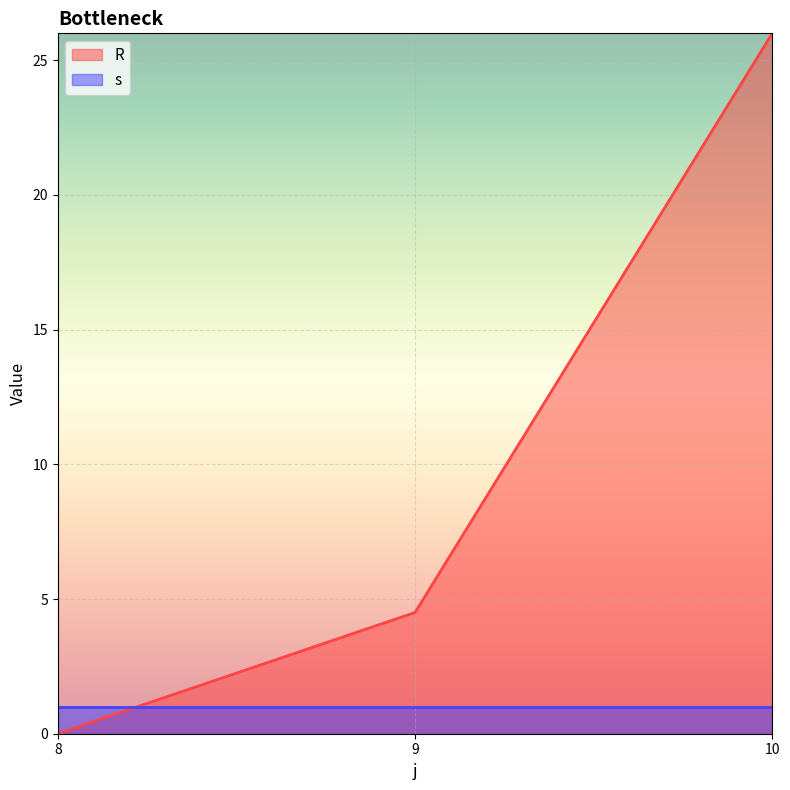

Which category has the lowest value across all series?

8